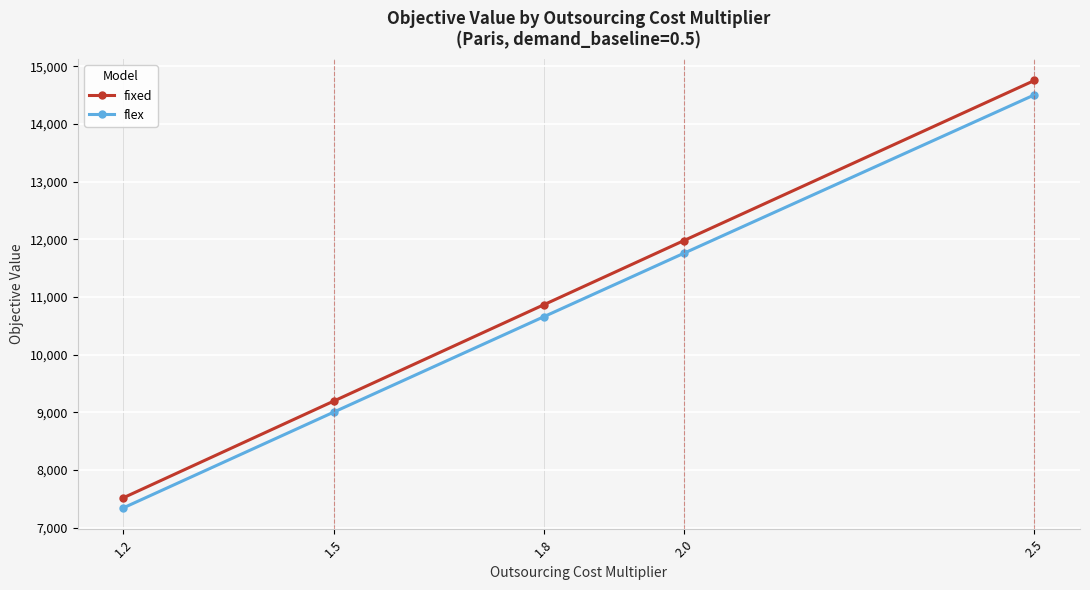

Is the value of flex at 2.5 greater than the value of fixed at 2.0?

Yes